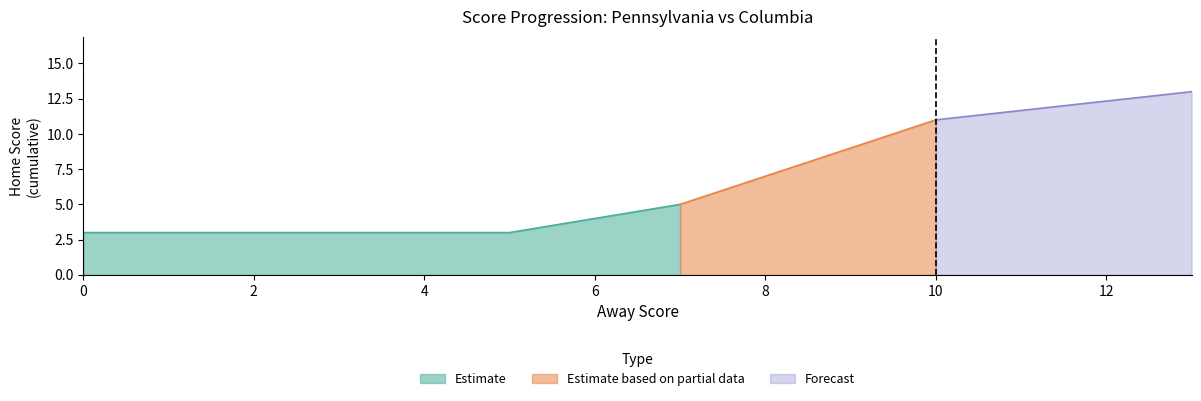

Is it true that Estimate equals 3 at 0?

True